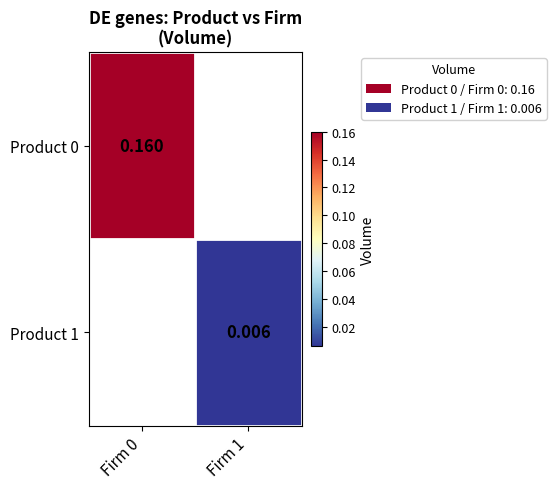

Is the value of Product 0 at Firm 0 greater than the value of Product 1 at Firm 1?

Yes